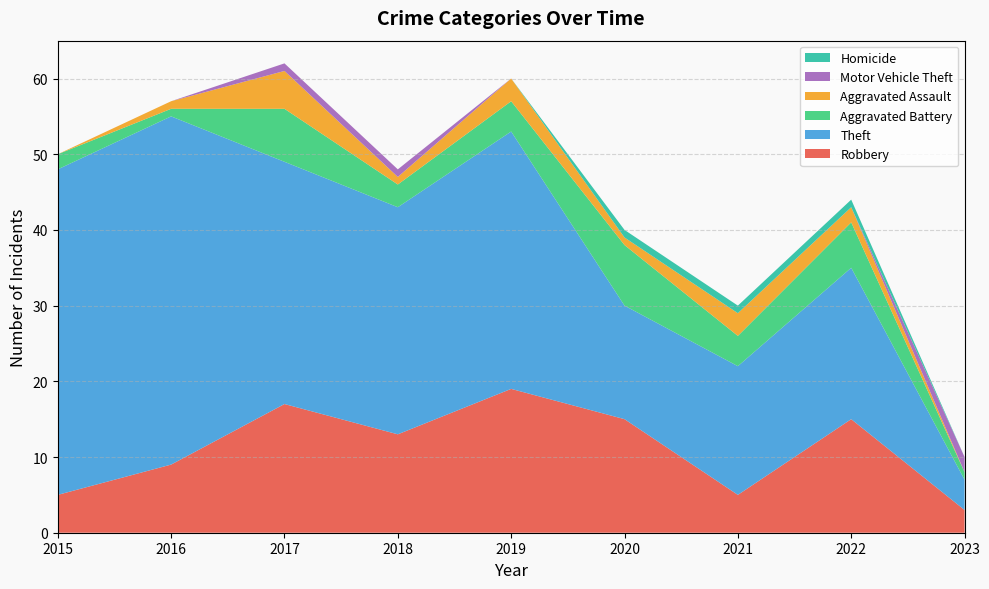

Where does the Robbery series first go above 13?

2017